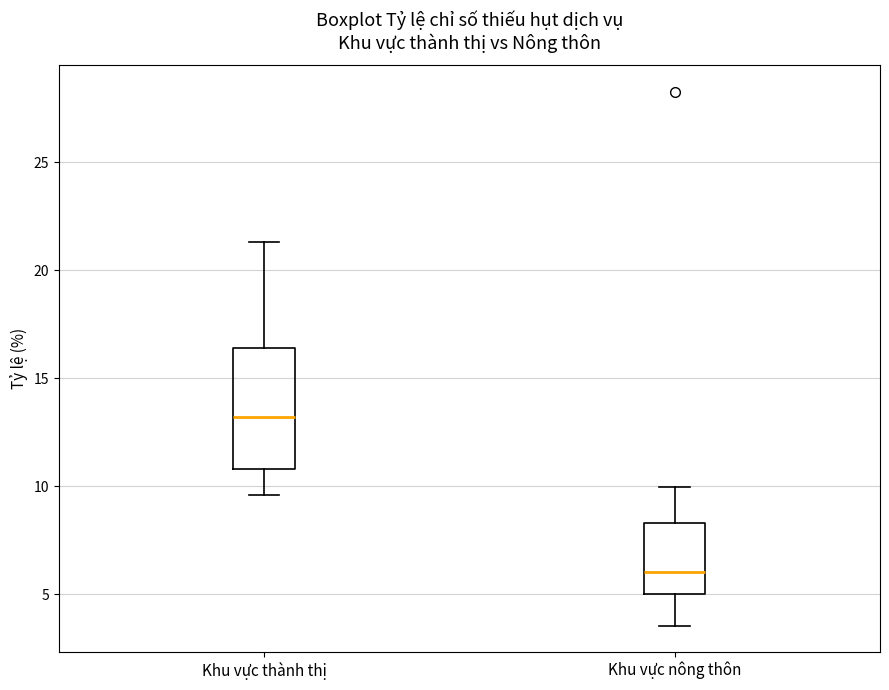

Which box has the lowest median line?

Khu vực nông thôn